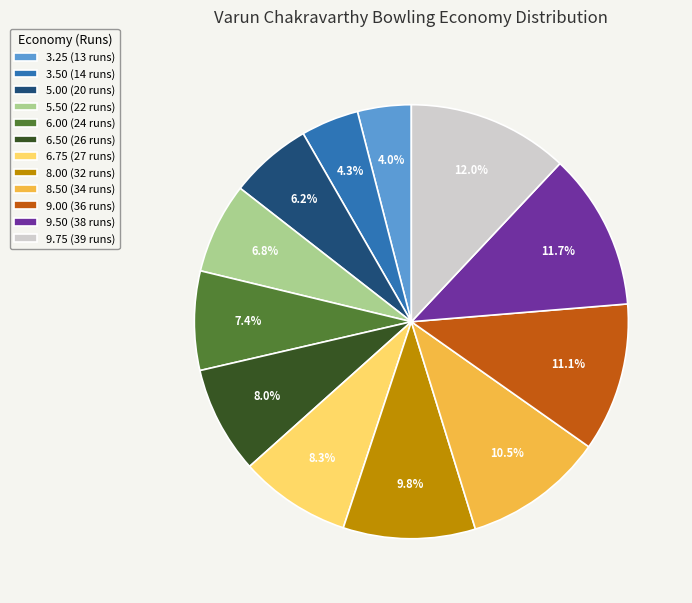

How many segments does this pie chart have?

12